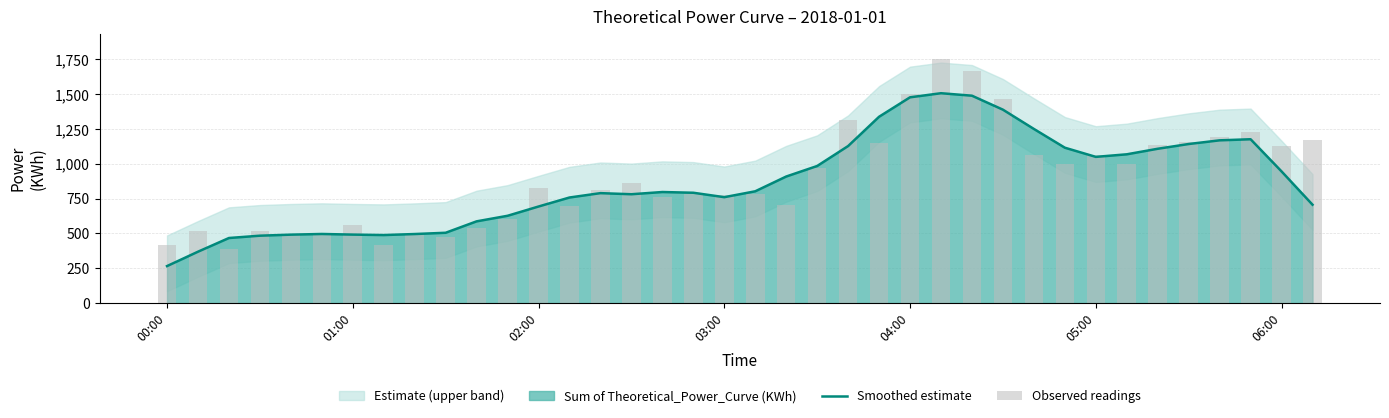

How many bars are there in total?

76